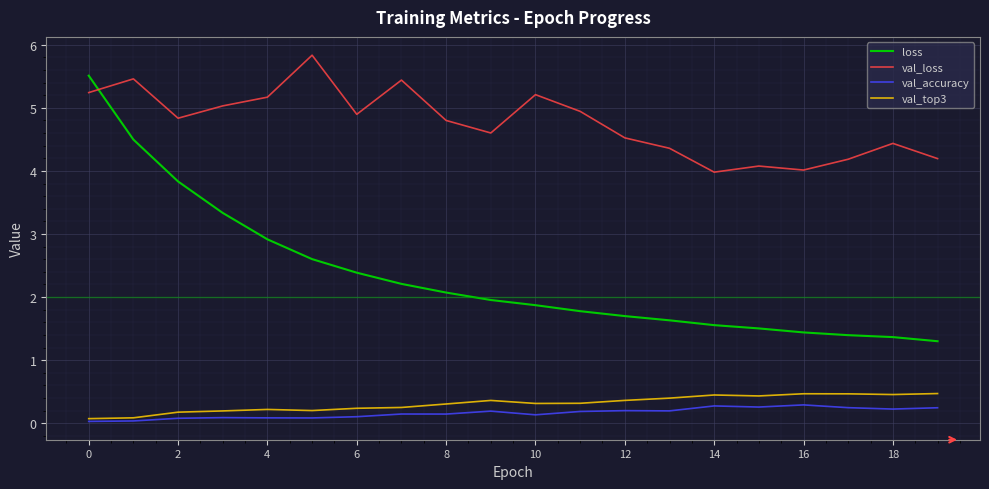

Is this an area chart (filled region under the line)?

No